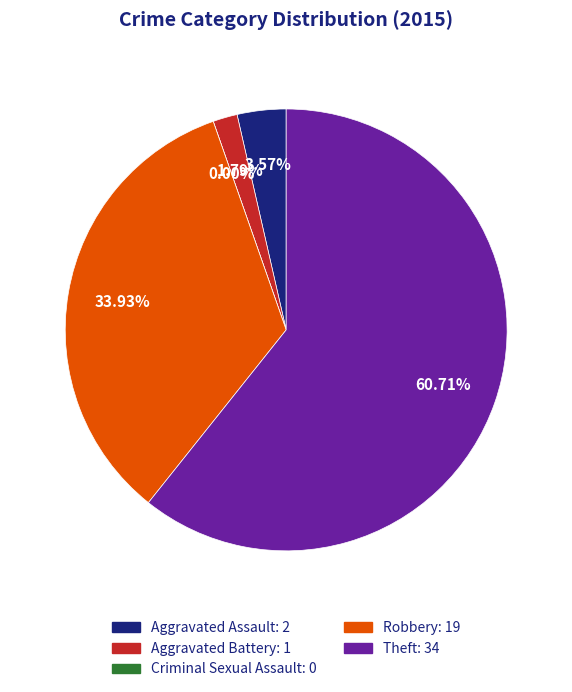

What percentage is the Theft slice, to the nearest percent?

61%